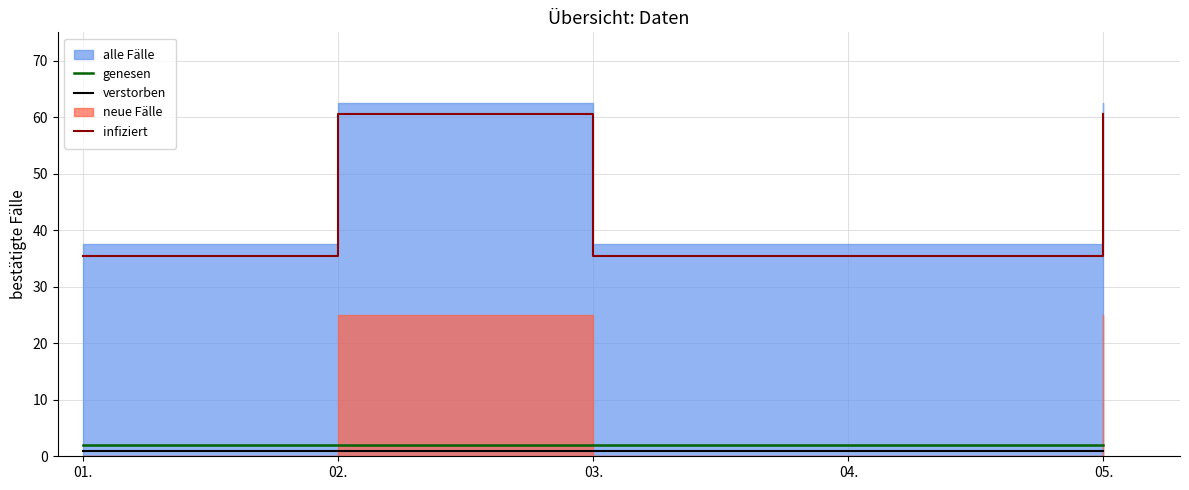

Which series has the widest spread of values?

infiziert